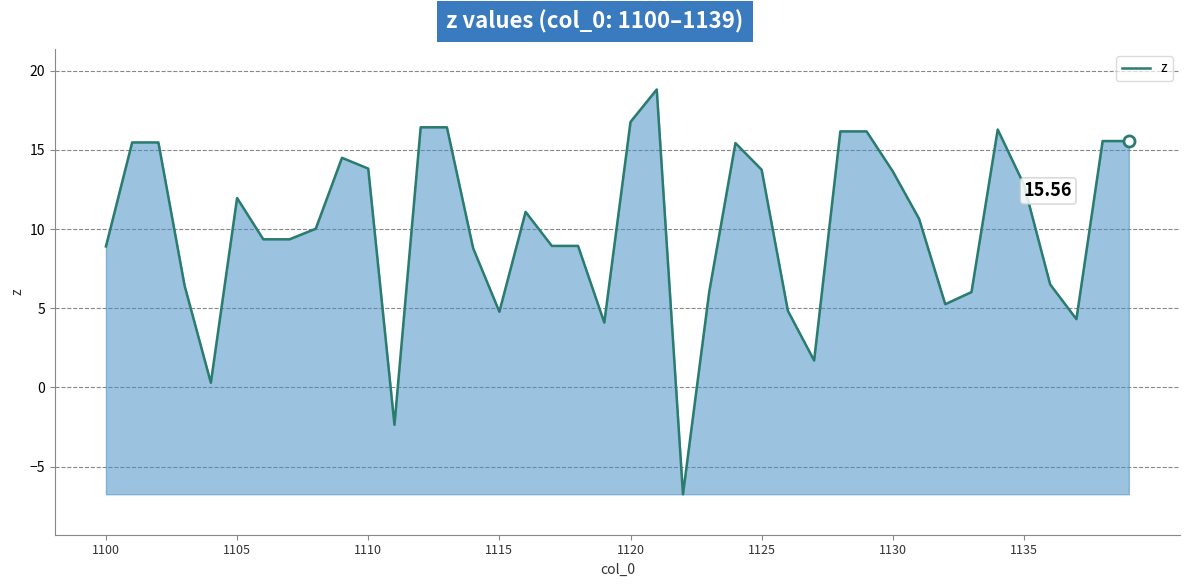

What is the difference between the maximum and minimum values?

25.6